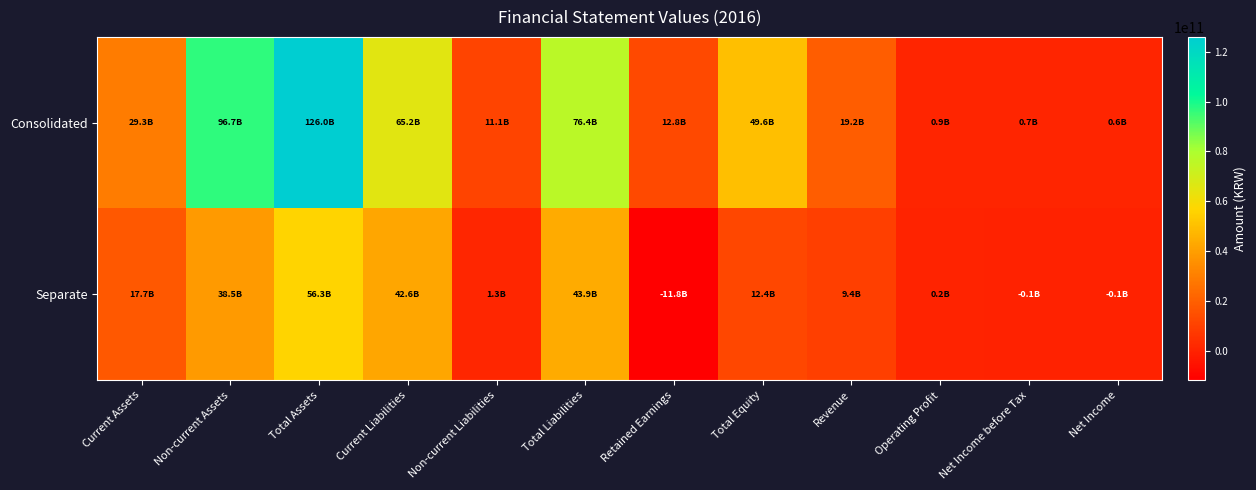

Which series has the largest total across all categories?

Consolidated